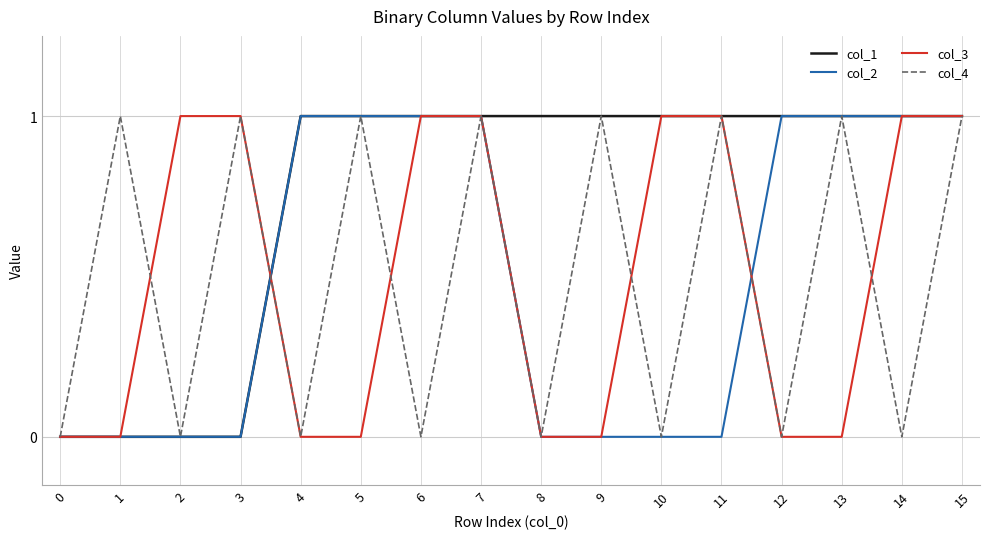

Is the value of col_2 at 6 greater than the value of col_3 at 0?

Yes